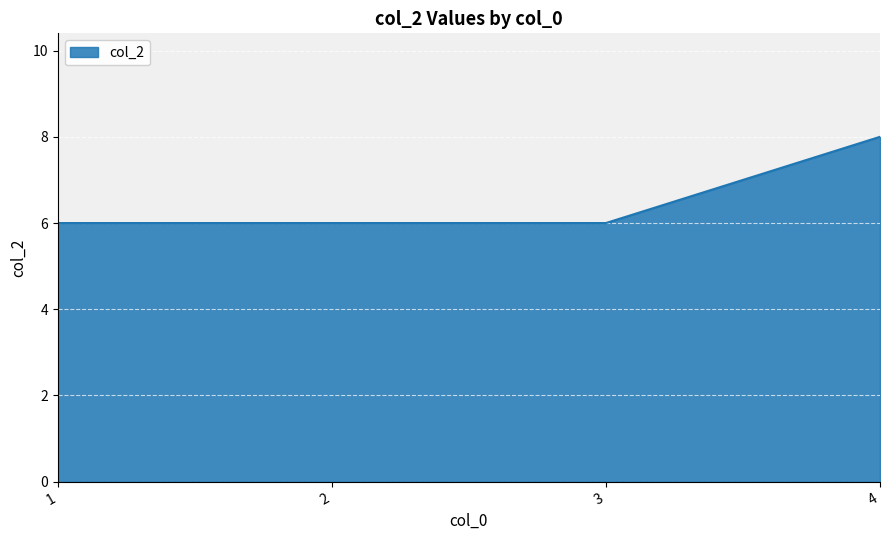

What is the difference between the values at 3 and 4?

2